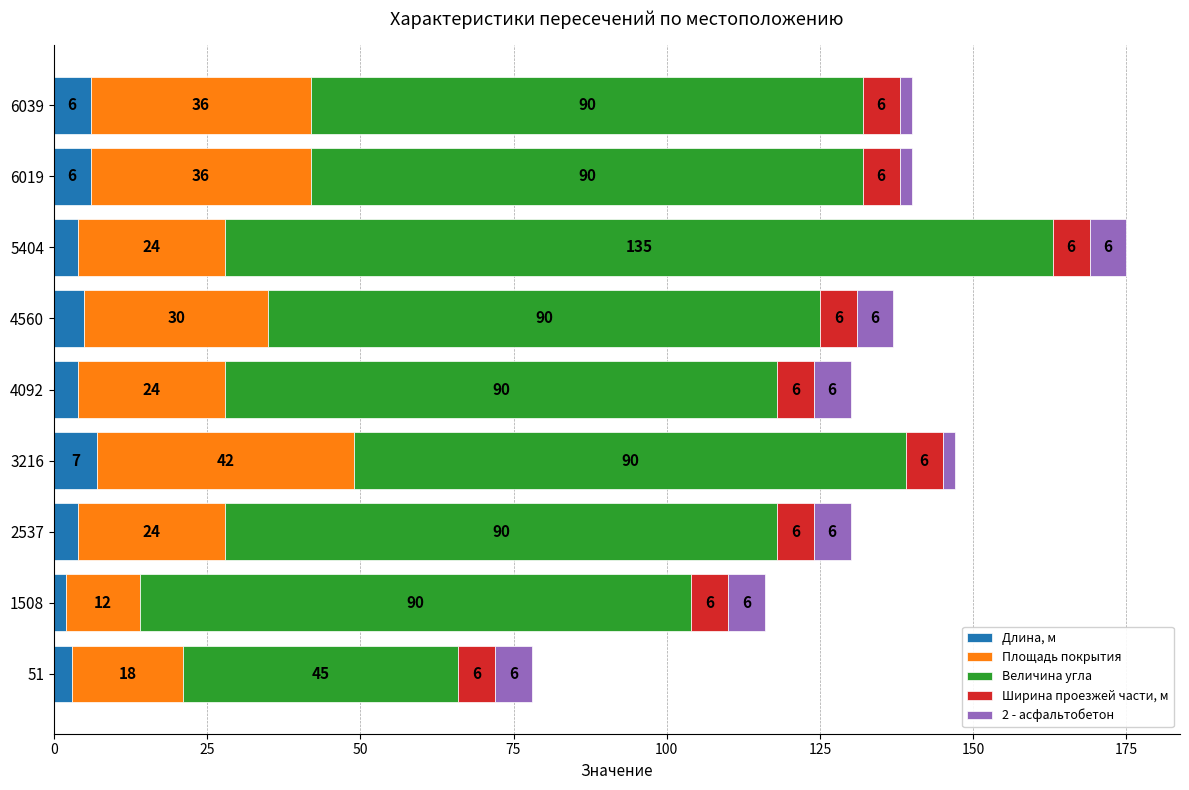

What is the total value across all series at 1508?

116